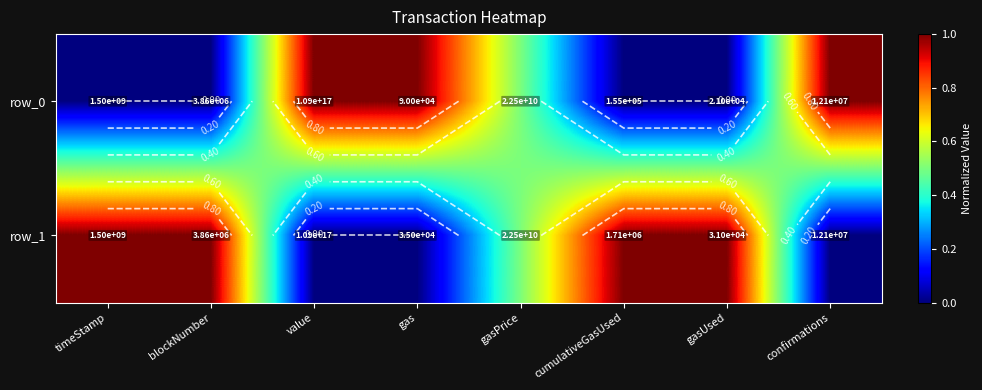

Count the number of data series in this chart.

2